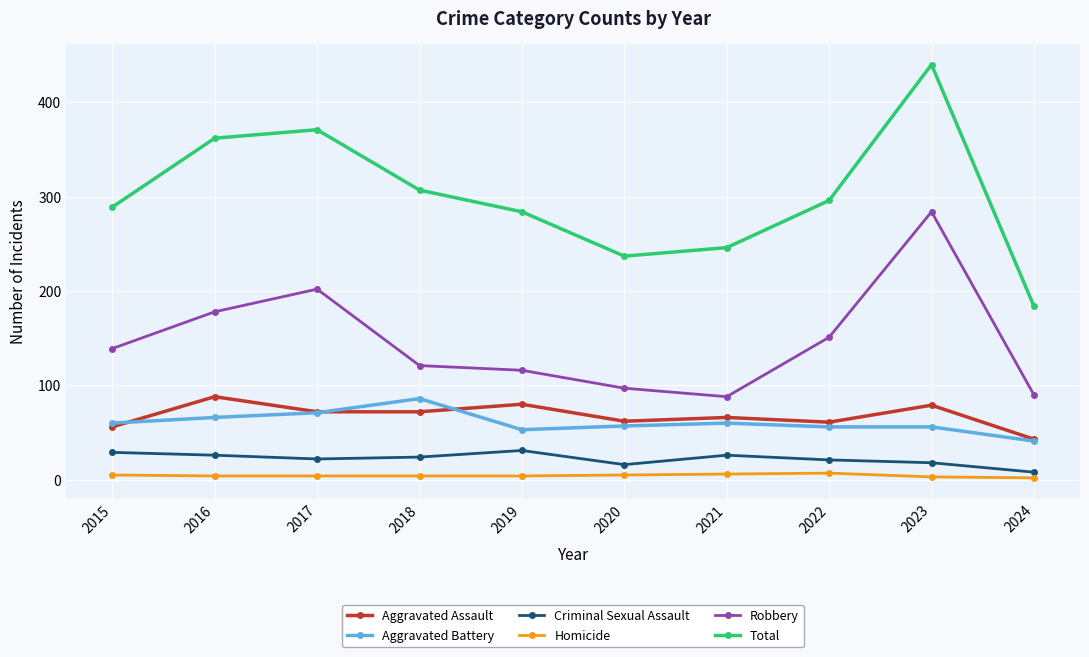

At which category is the sum across all series the highest?

2023